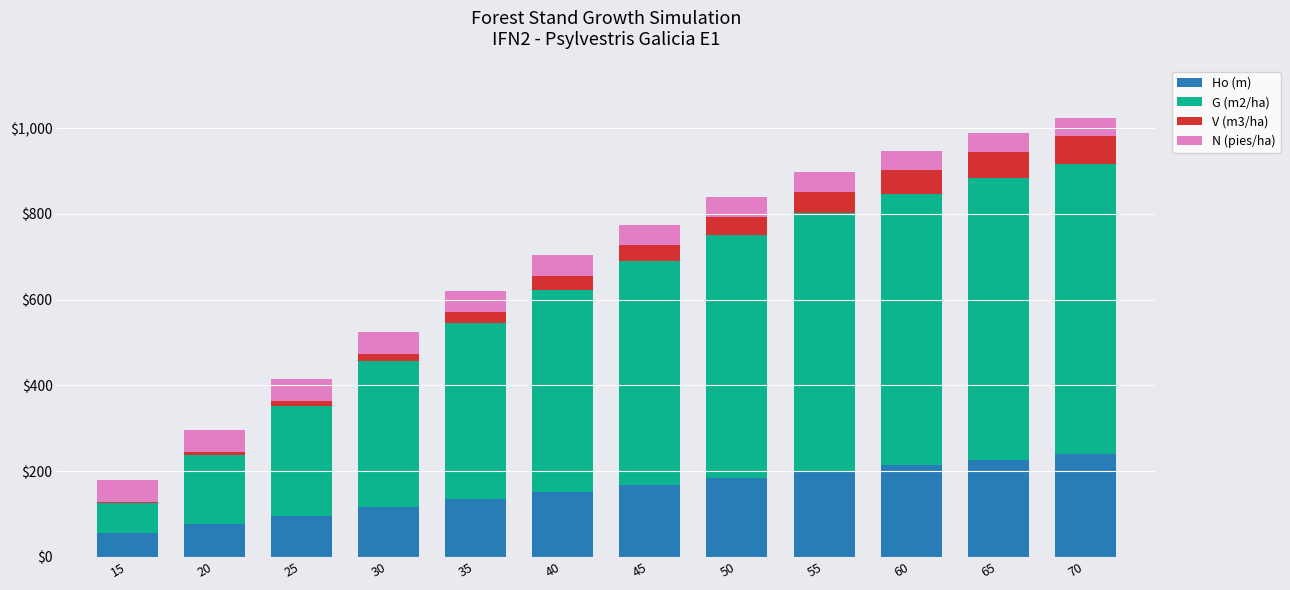

The value of Ho (m) at 30 is 115.7. True or false?

True